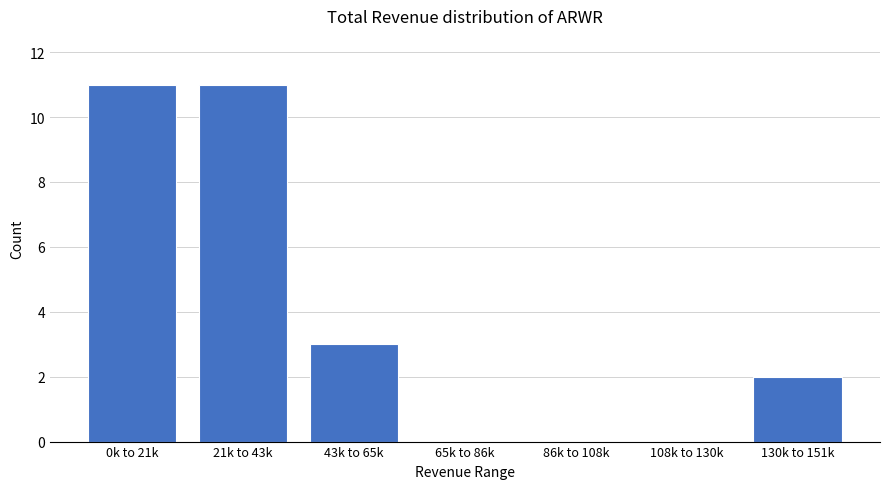

Reading left to right, transcribe all the data shown in this chart.

0k to 21k=11	21k to 43k=11	43k to 65k=3	65k to 86k=0	86k to 108k=0	108k to 130k=0	130k to 151k=2